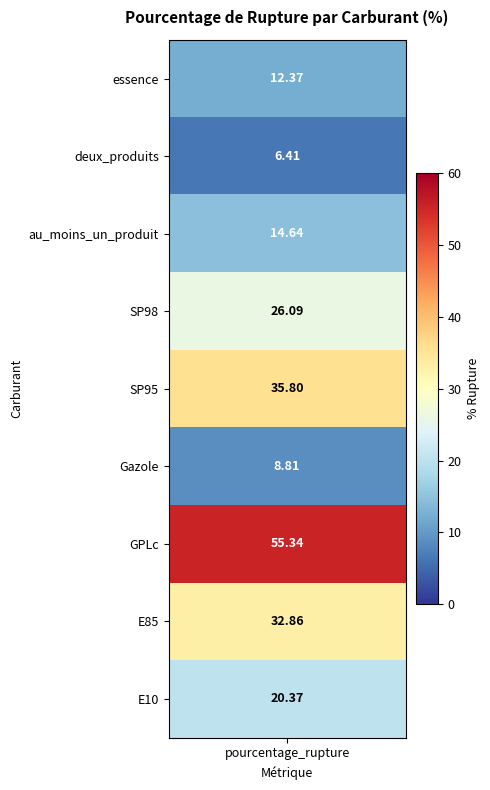

How many data points are less than 20?

4